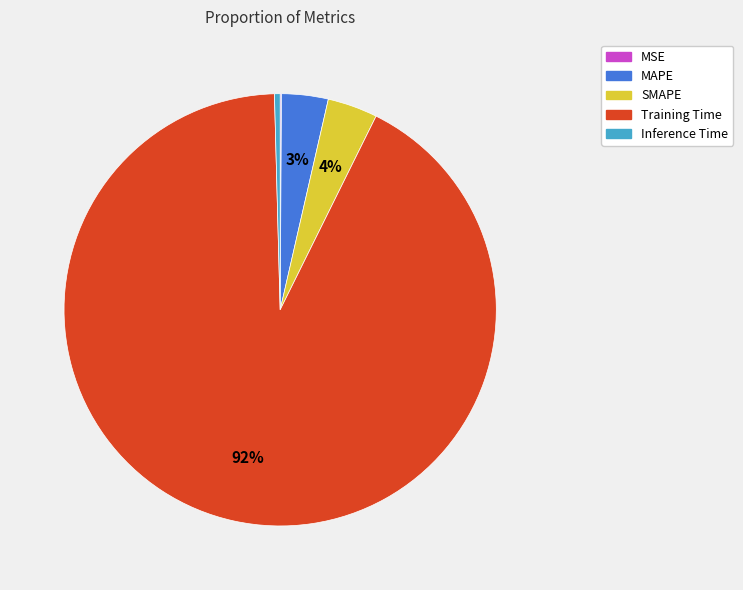

To the nearest percent, what is the average slice percentage?

20%